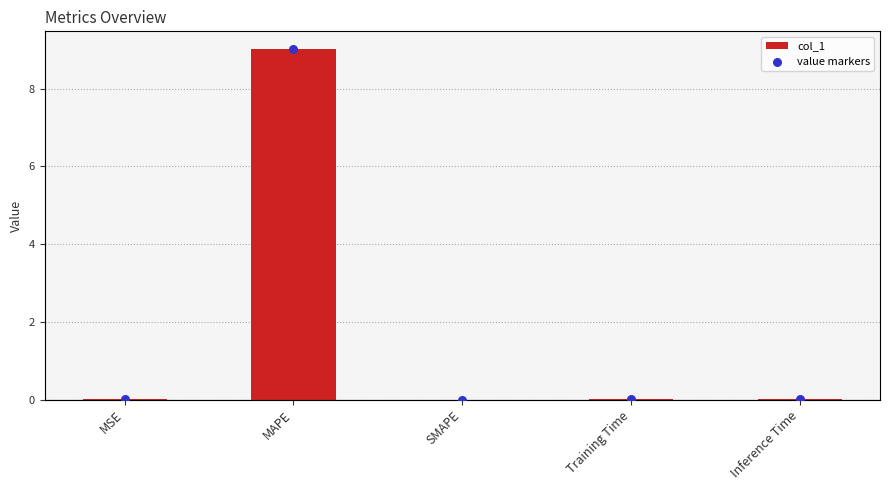

Which series has the largest Y range (max minus min)?

col_1